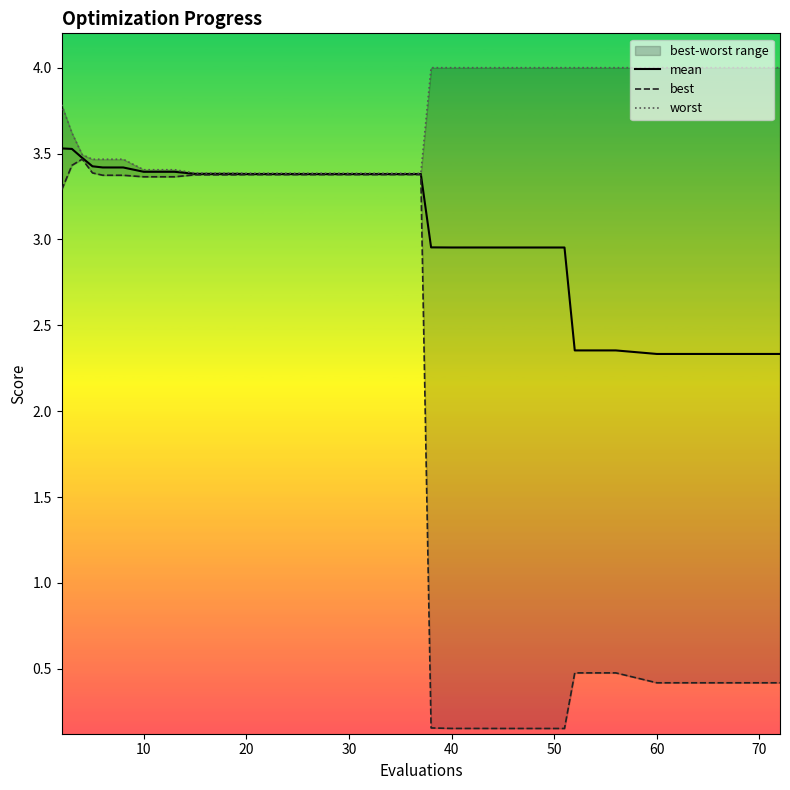

True or false: worst and best intersect in this chart.

False